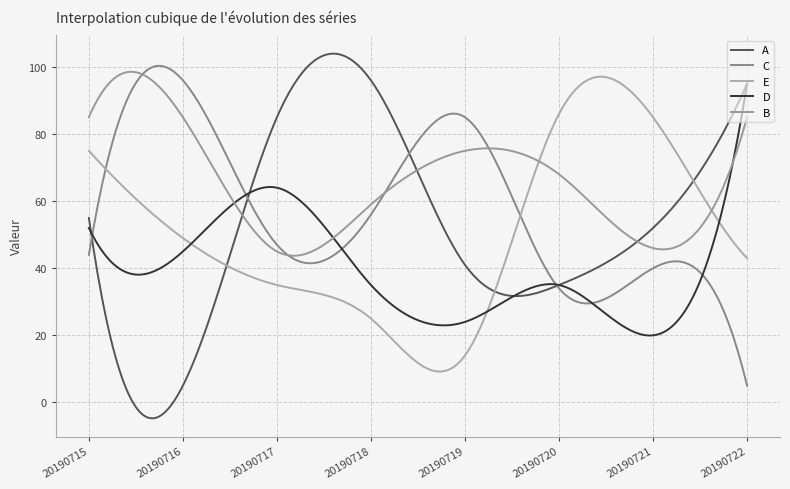

At which label does E reach its peak?

20190720